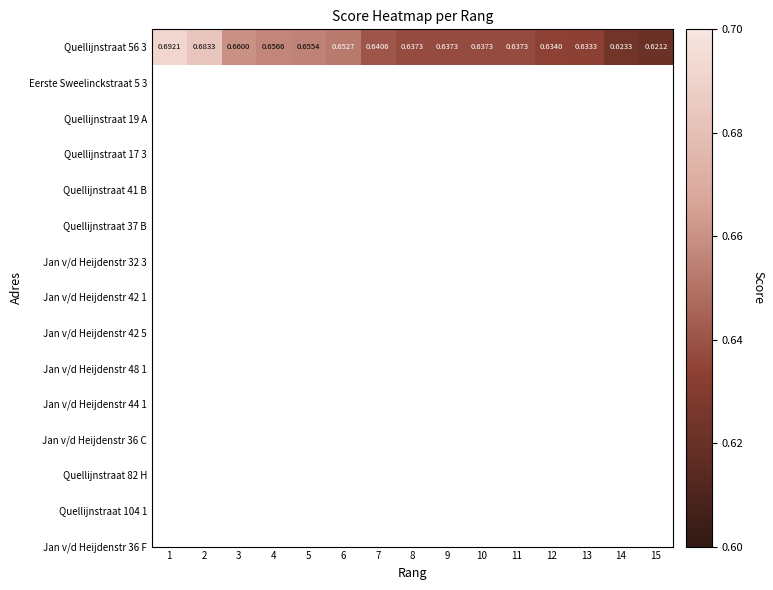

The chart shows a value of 0.2 at 10. True or false?

False